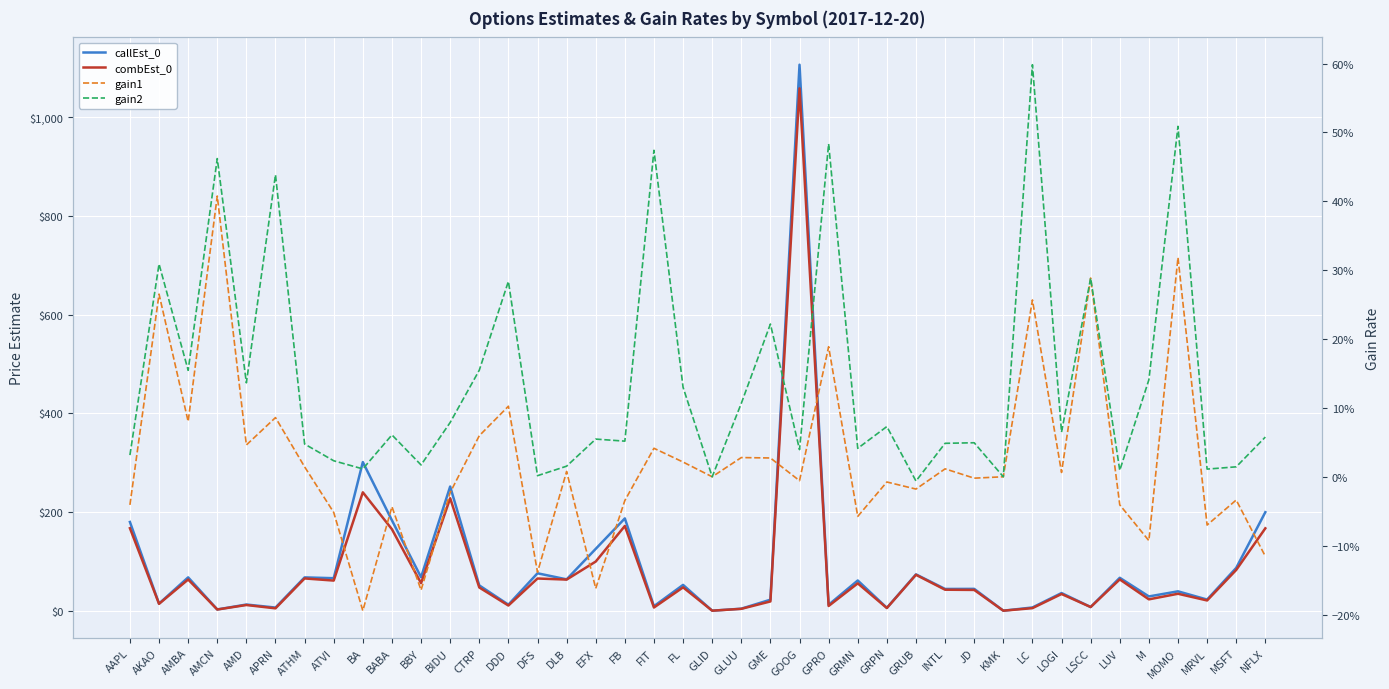

What are all the series names shown in the legend?

callEst_0, combEst_0, gain1, gain2